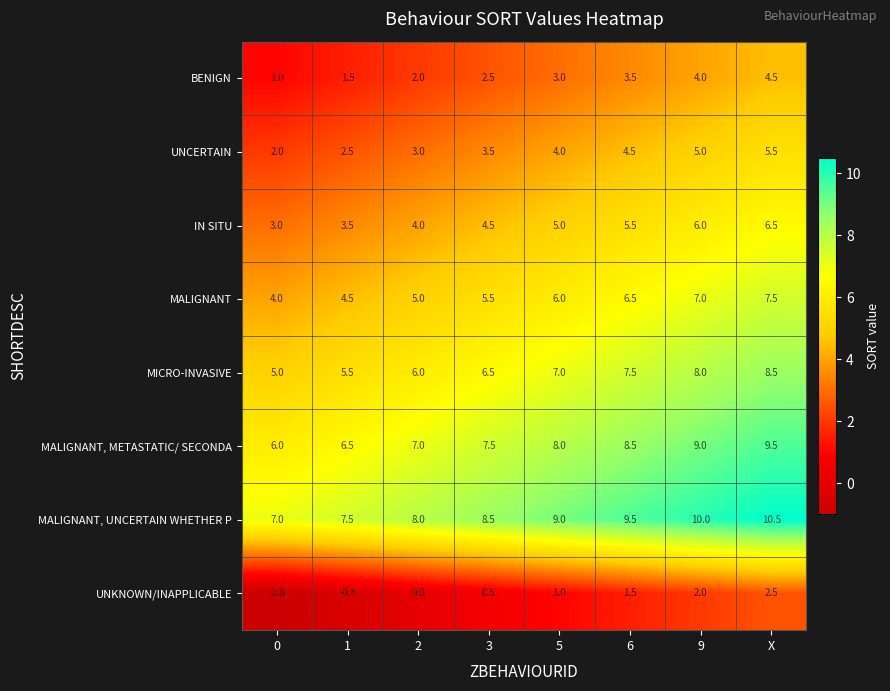

At how many categories does at least one series exceed 6?

8